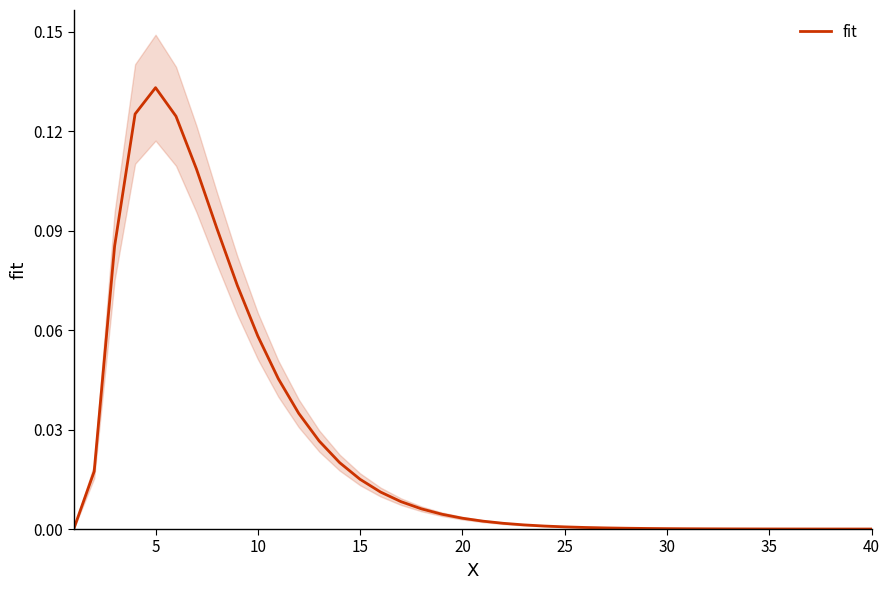

Count the number of values greater than 0.

39